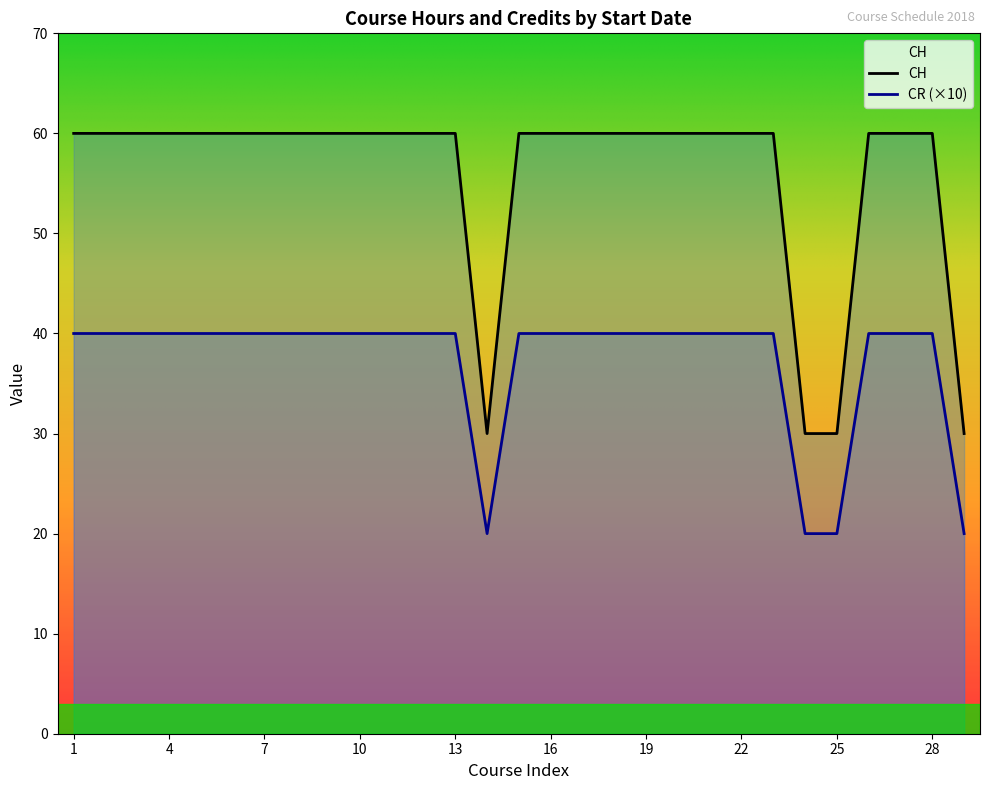

Count the number of categories in the chart.

29